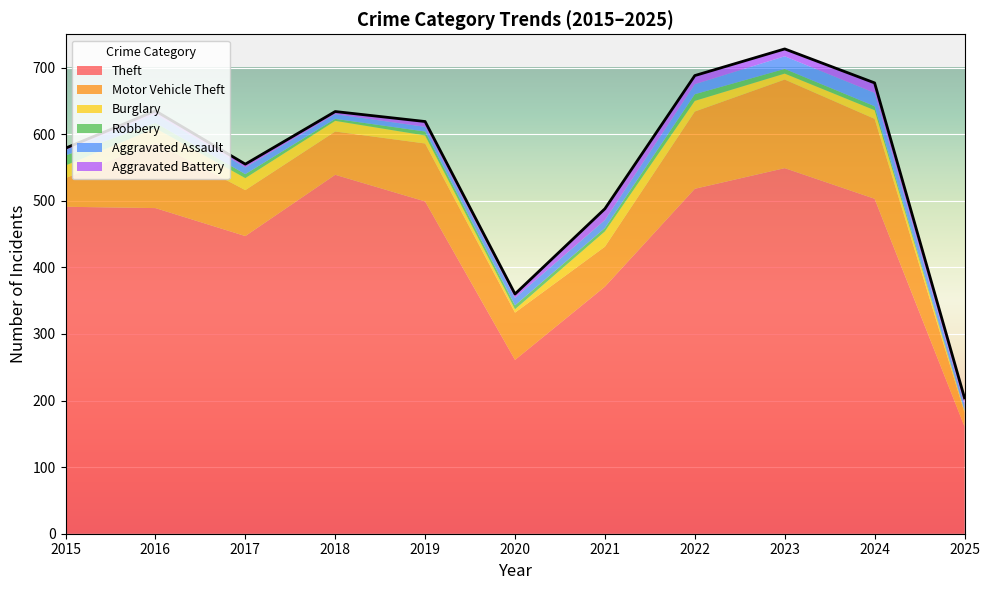

Which has a higher value, 2022 or 2018?

2018